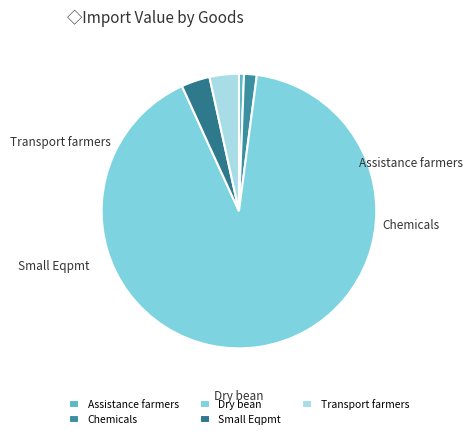

What is the largest slice in the pie chart?

Dry bean